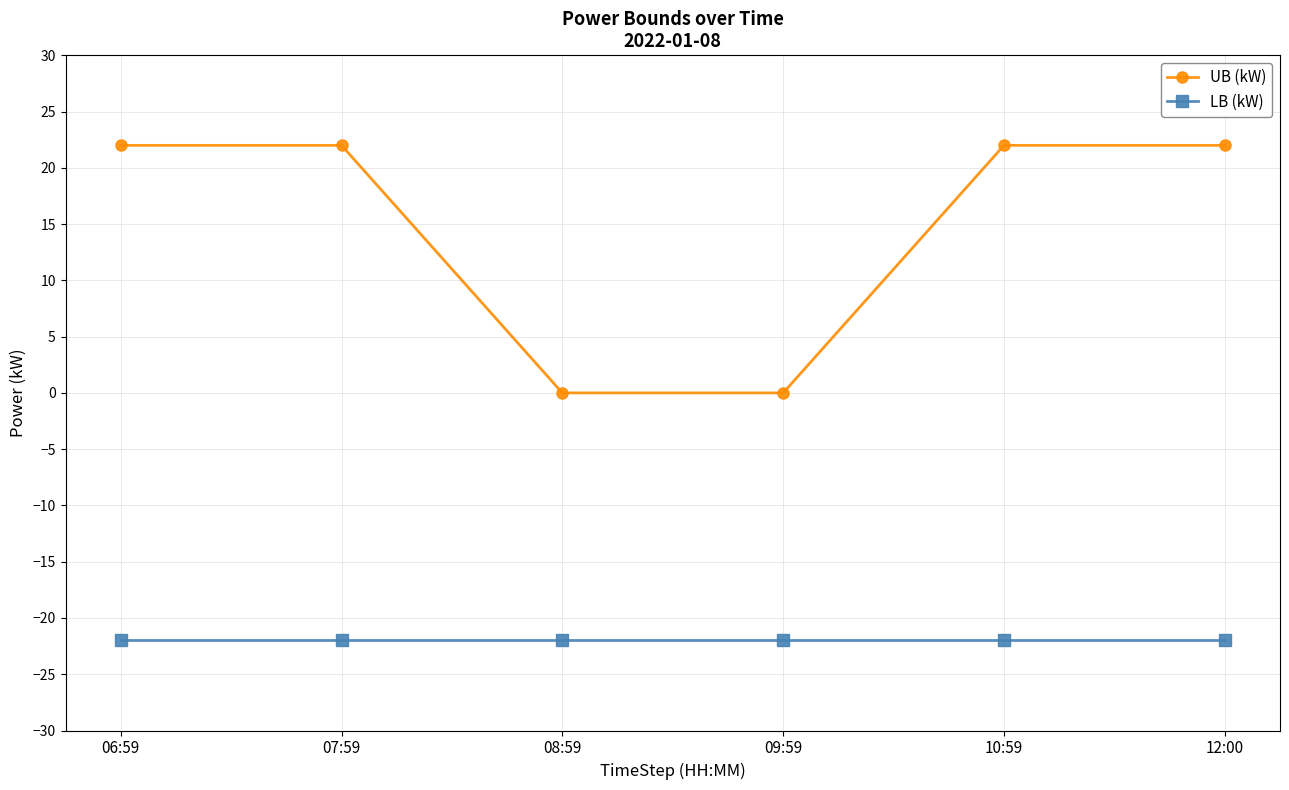

True or false: UB (kW) and LB (kW) cross at least once.

False